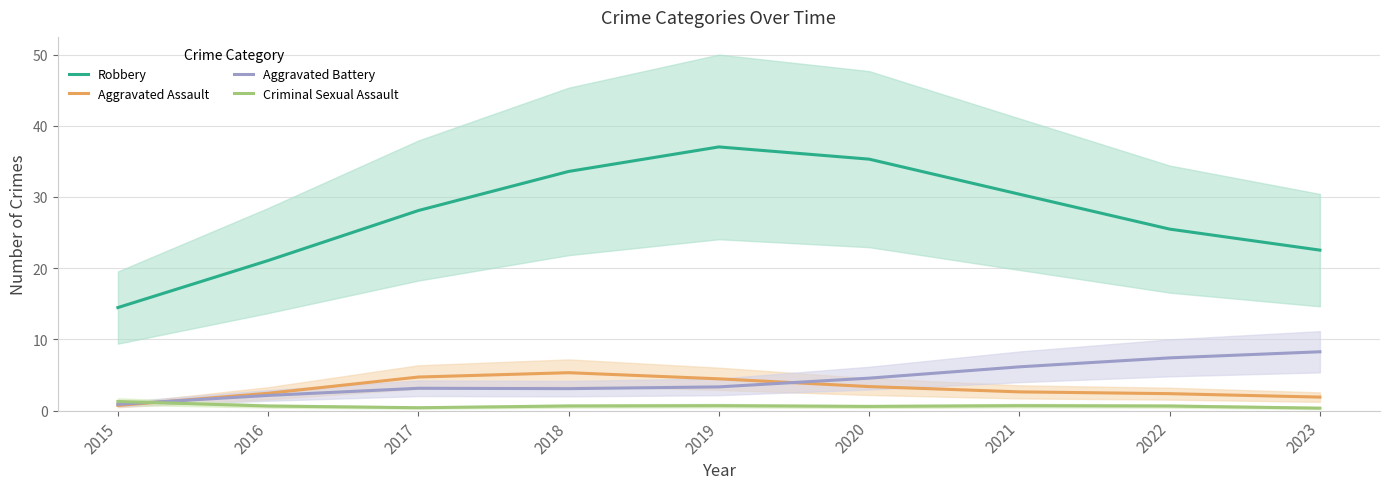

How many series are shown in this chart?

4